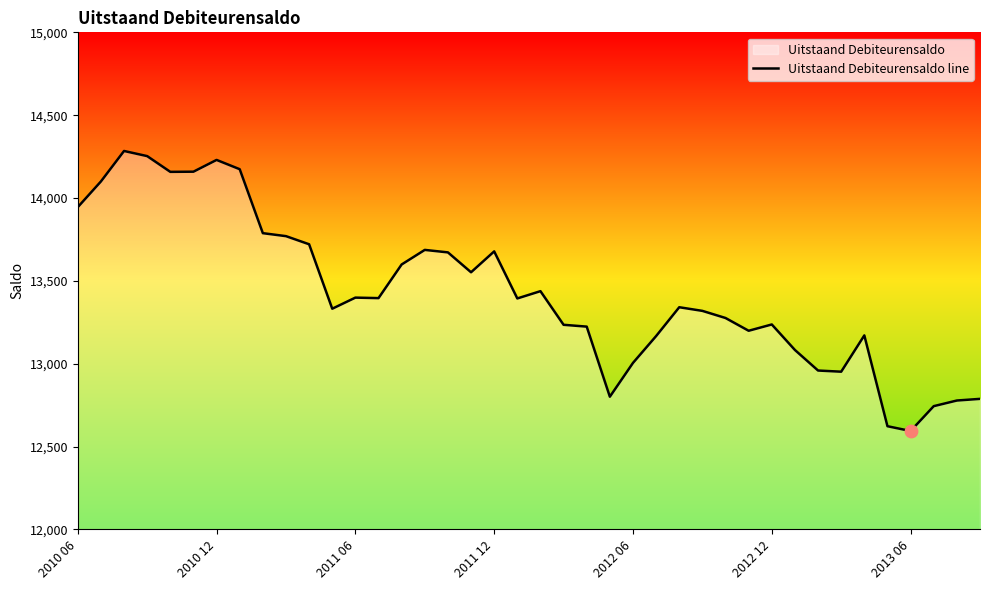

What is the greatest value displayed?

14284